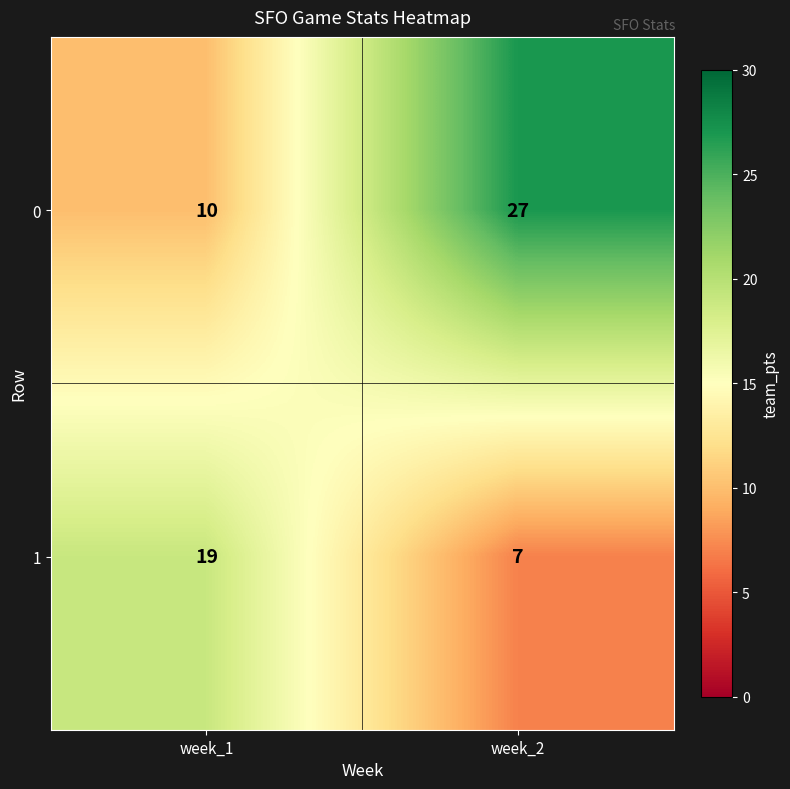

Reading left to right, list all the values displayed in this chart.

0: 10	27
1: 19	7